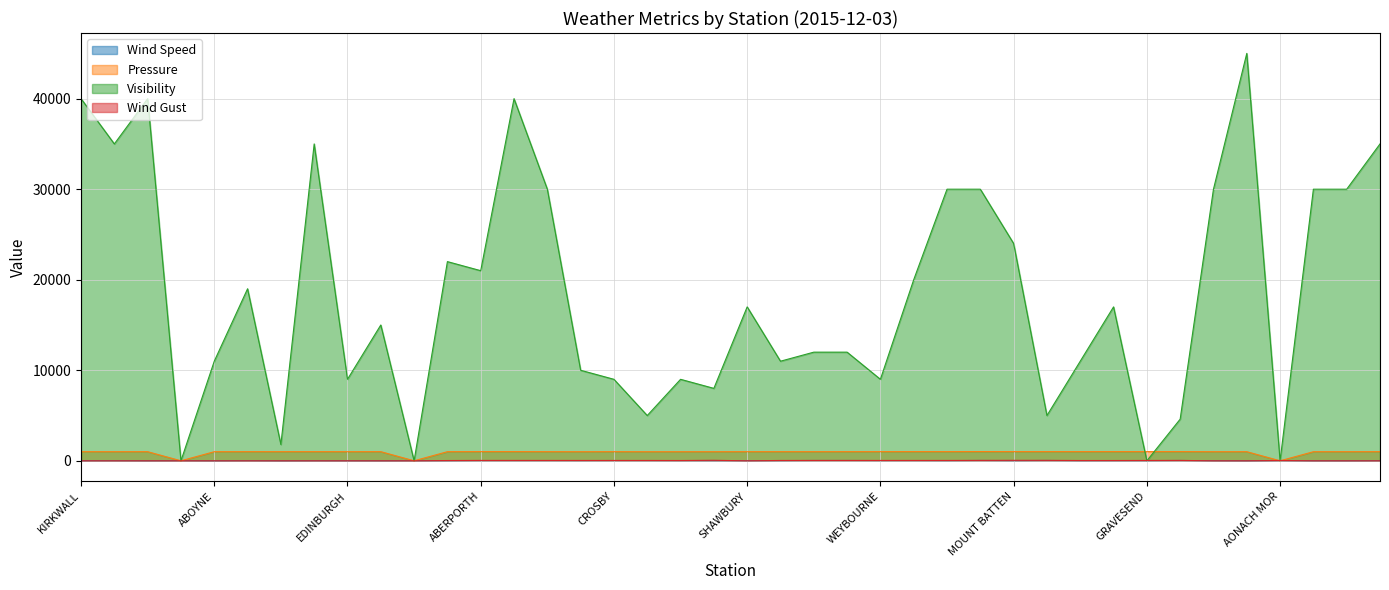

How many values in the Wind Gust series are below 31?

18